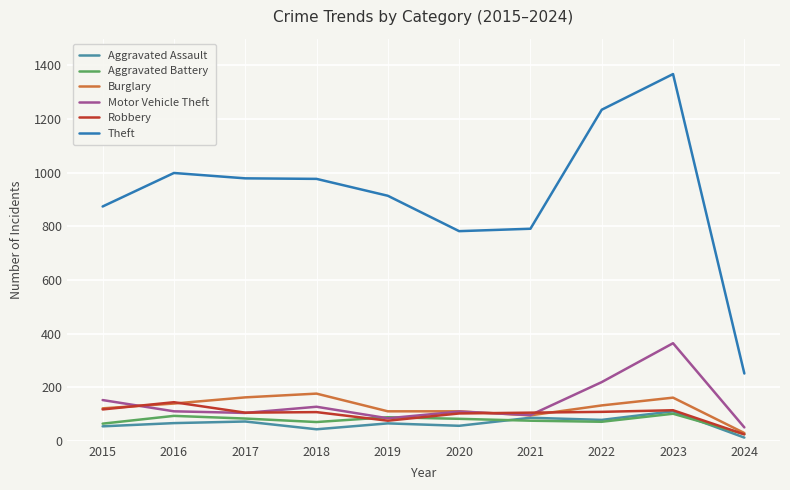

True or false: Burglary and Motor Vehicle Theft intersect in this chart.

True